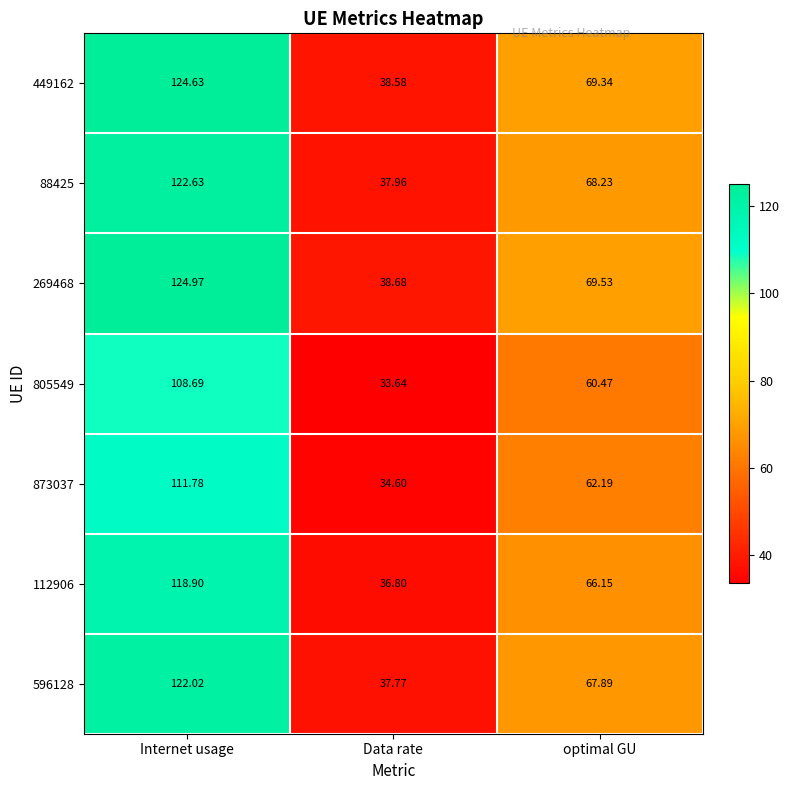

Rank the series by their maximum value, from highest to lowest.

269468, 449162, 88425, 596128, 112906, 873037, 805549